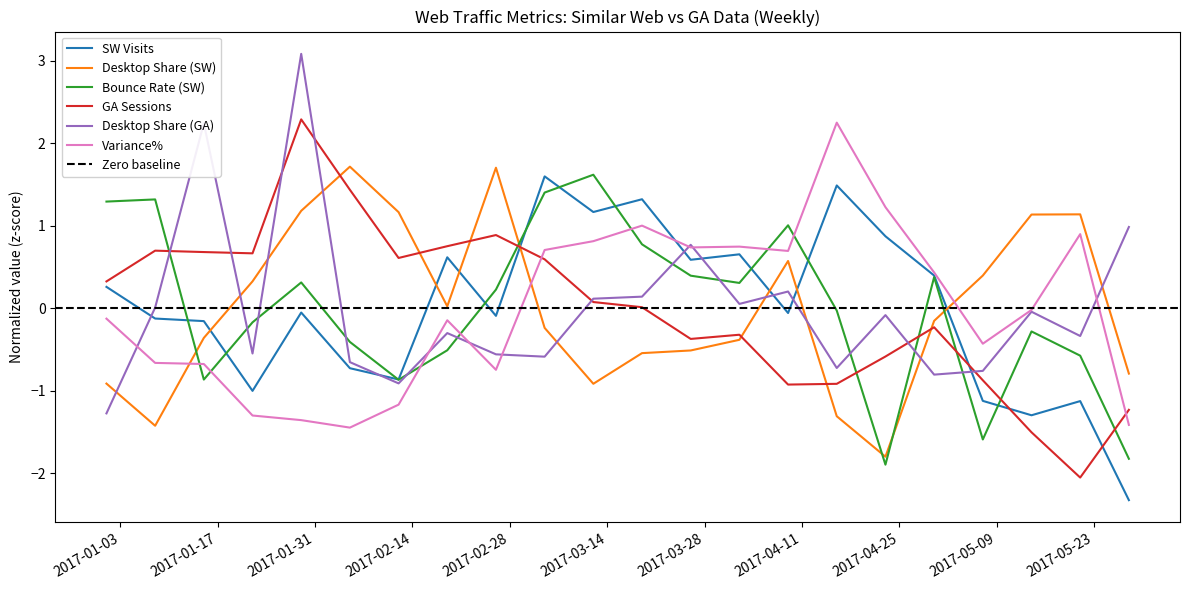

Which series has the largest range (max minus min)?

Desktop Share (GA)